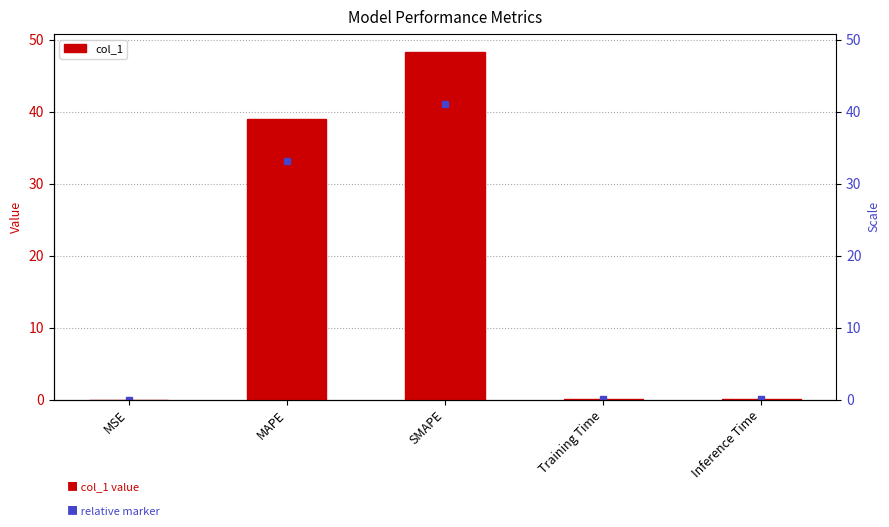

What is the change in value from MSE to SMAPE?

+48.4